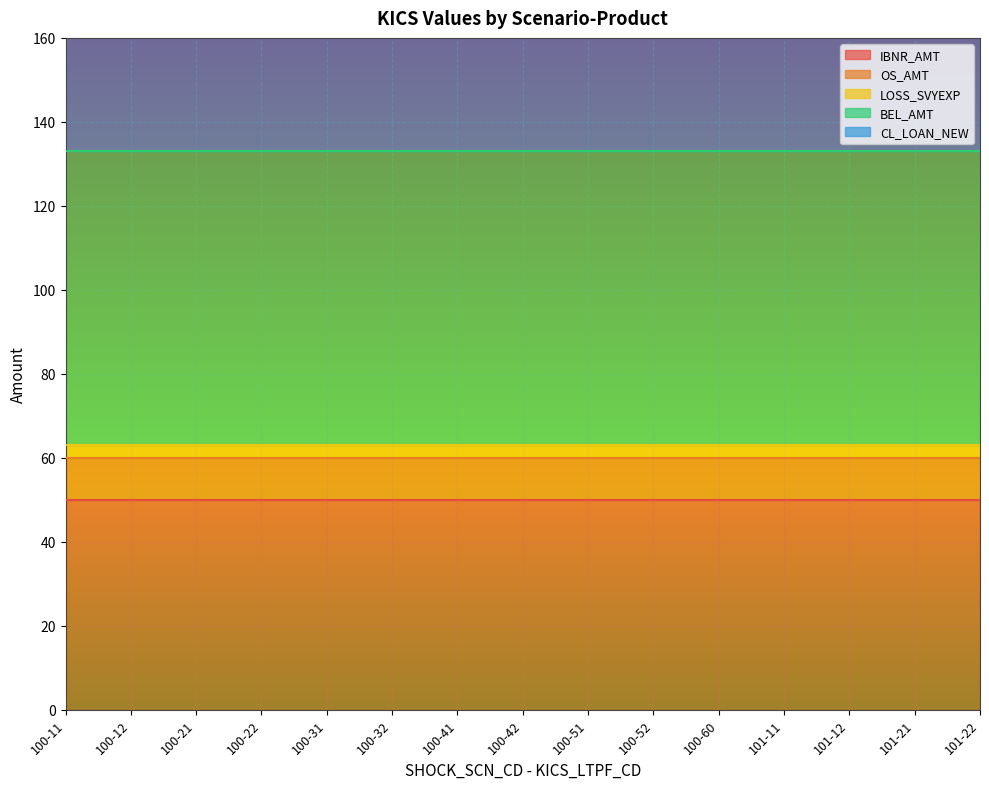

Which series has the largest total across all categories?

BEL_AMT